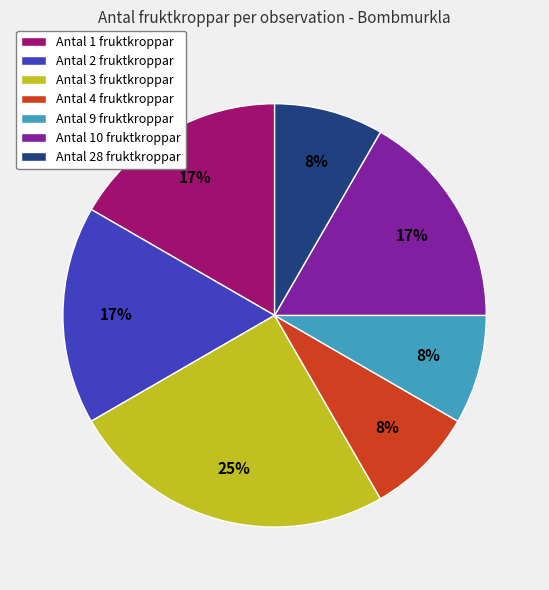

The Antal 3 fruktkroppar slice represents 25% of the pie. True or false?

True